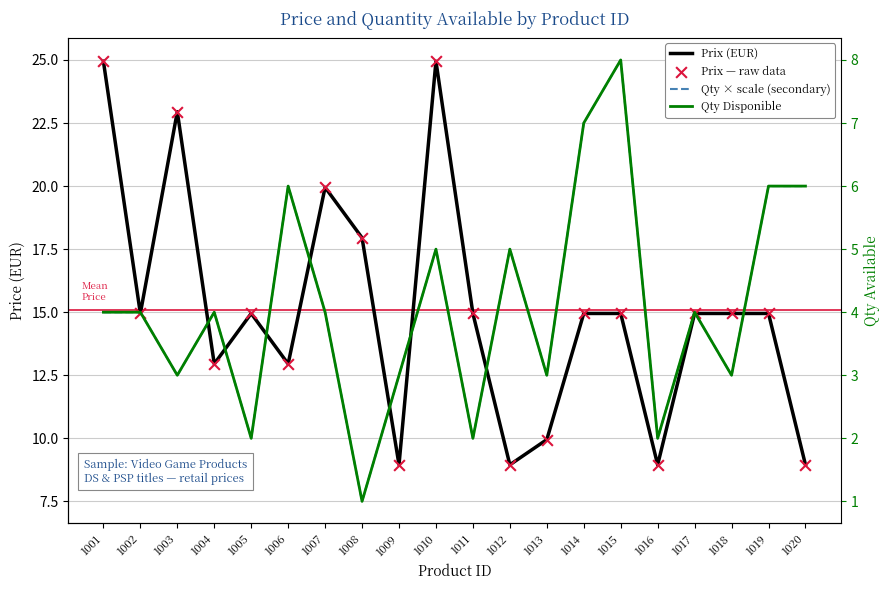

What are all the series names shown in the legend?

Prix (EUR), Qty × scale (secondary), Prix — raw data, Qty Disponible